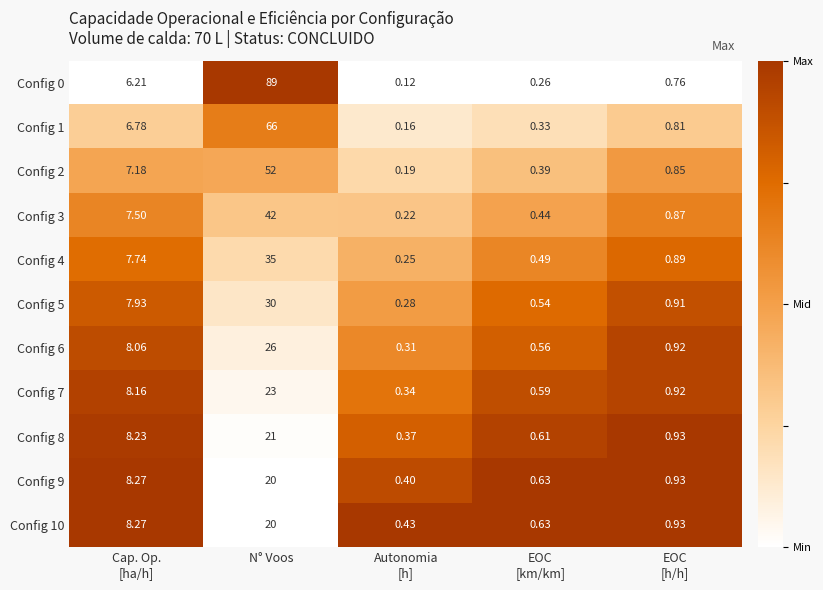

Which label corresponds to the largest value in the chart?

N° Voos